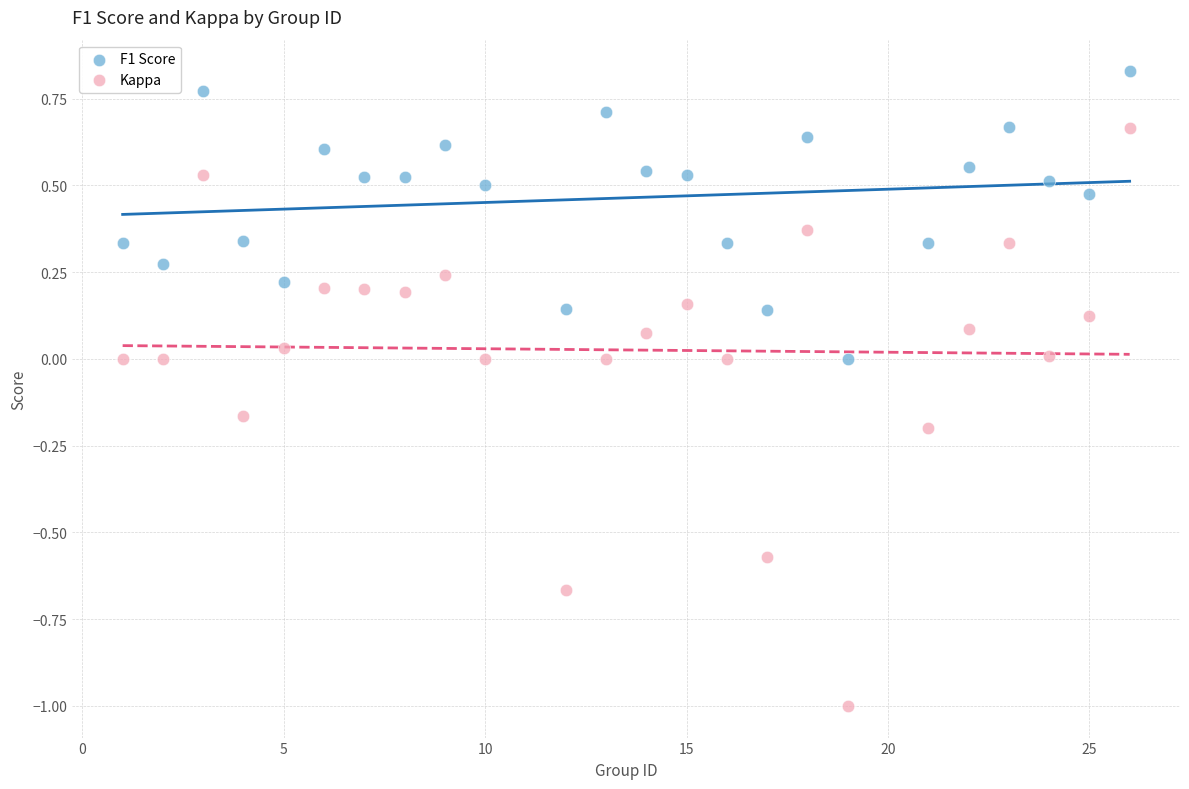

Across all data points, what is the range of X values (max minus min)?

25.0